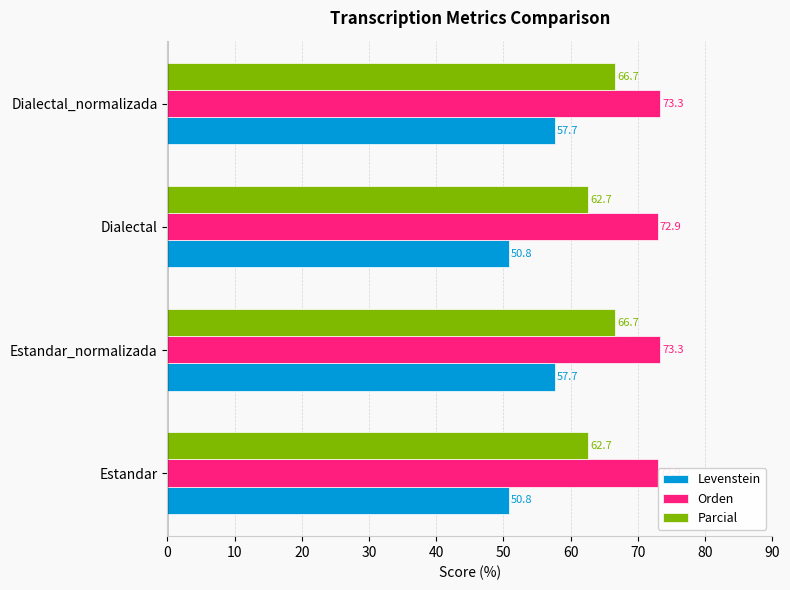

What is the average value of the Parcial series?

64.7